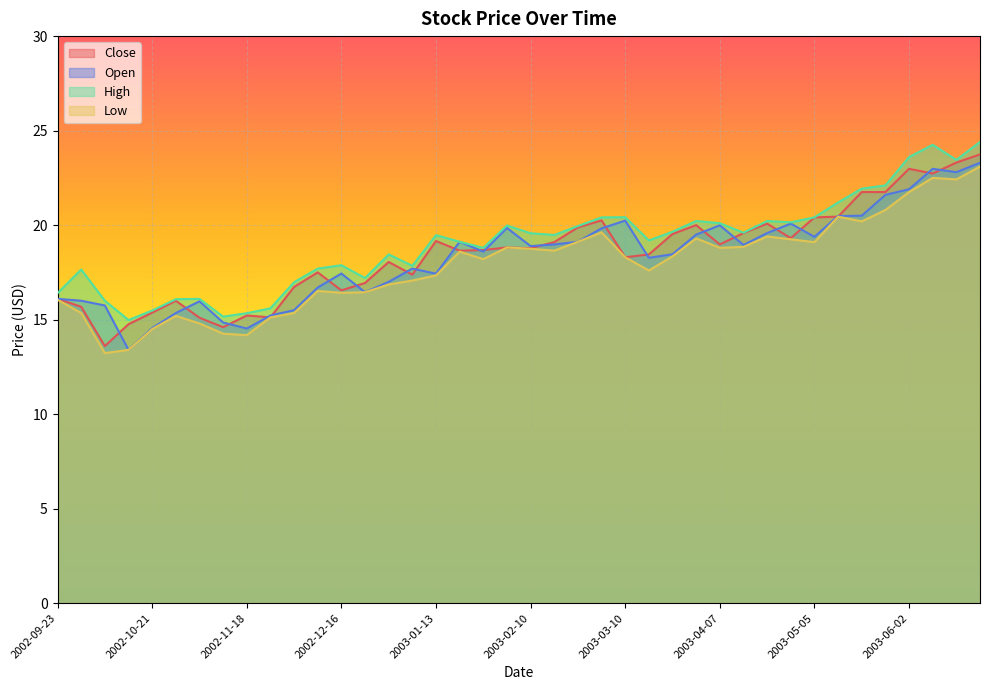

Rank the series by their maximum value, from lowest to highest.

Low, Open, Close, High